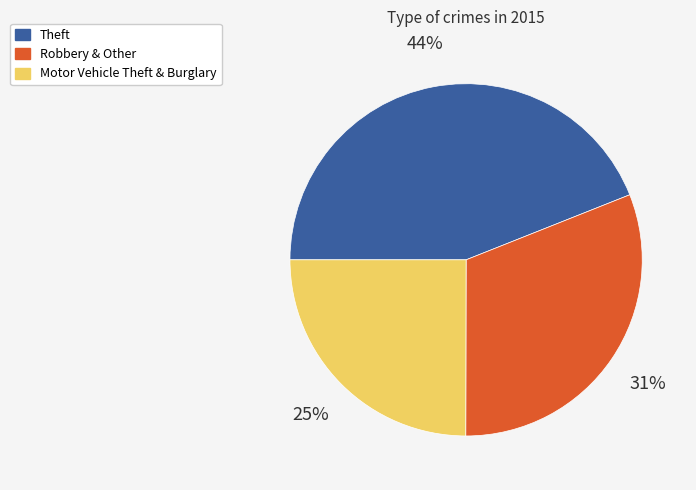

True or false: Motor Vehicle Theft & Burglary accounts for 18% of the total.

False